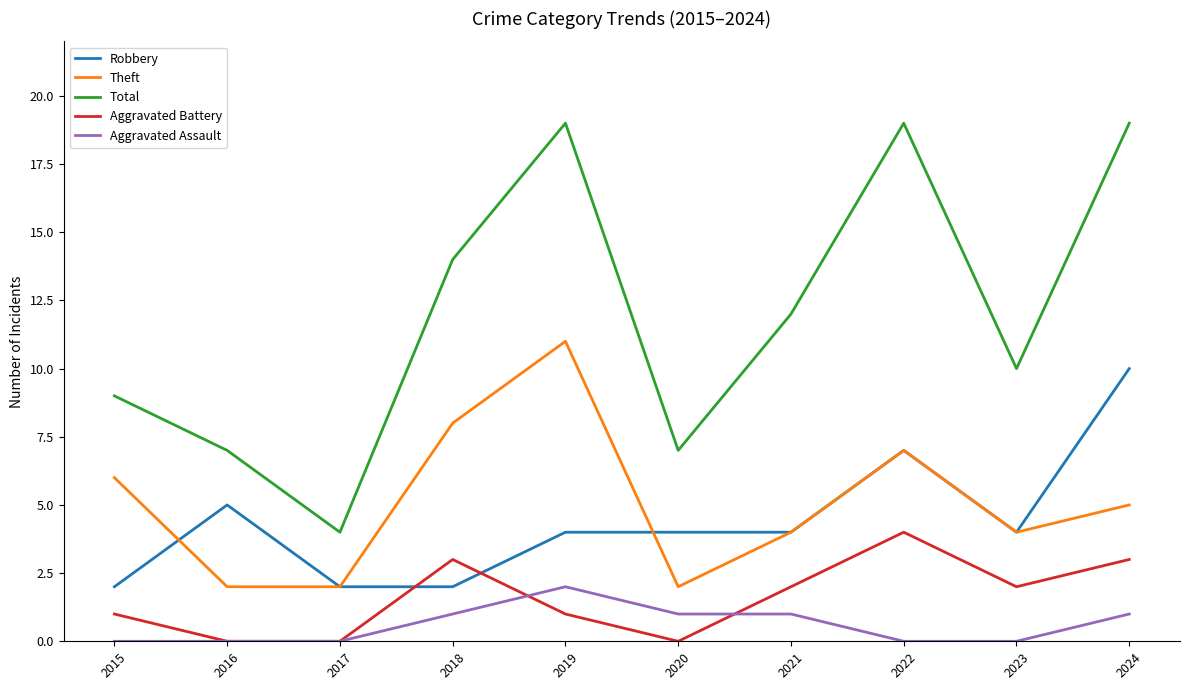

What is the total value across all series at 2023?

20